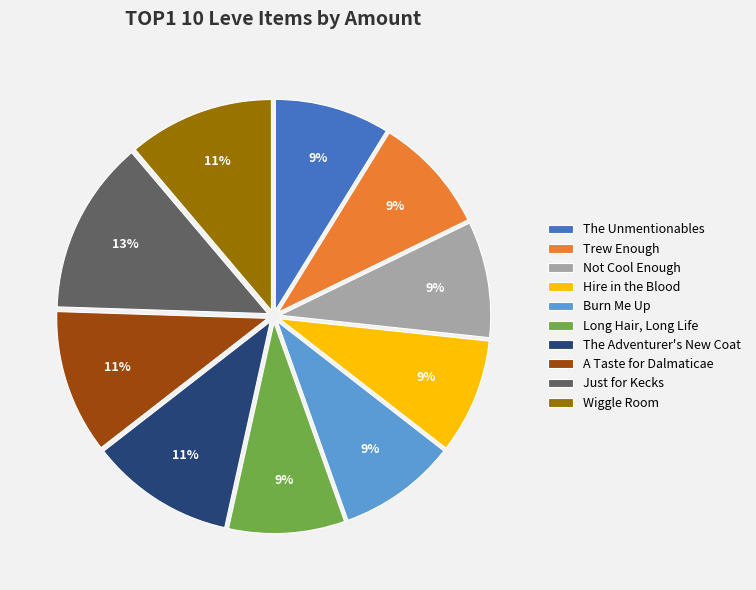

To the nearest percent, what percentage of the pie is Just for Kecks?

13%